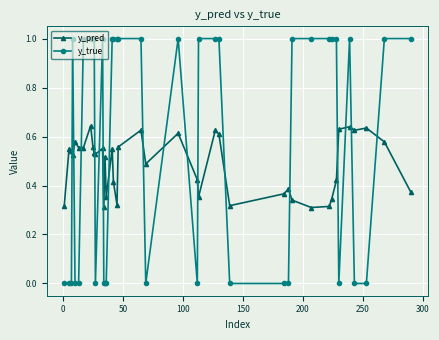

What is the difference between the maximum and second lowest values in the y_true series?

1.0